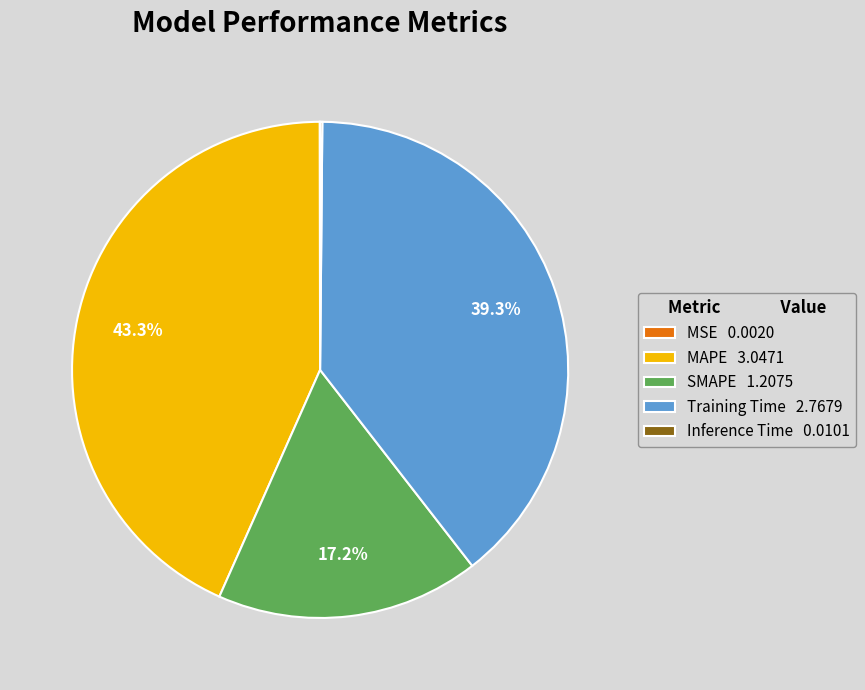

Is Training Time the majority of the pie?

No